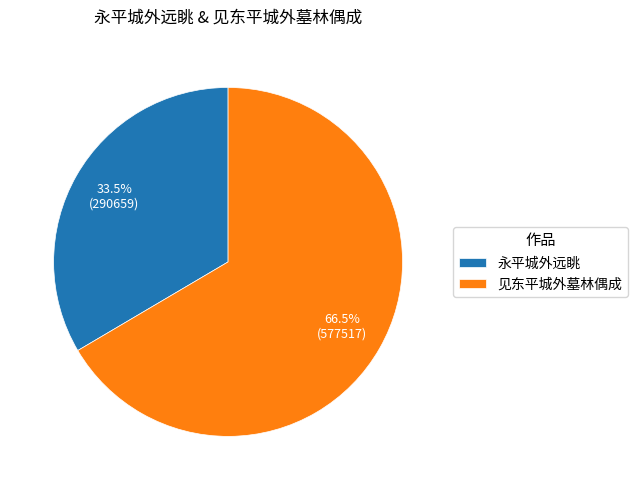

To the nearest percent, what is the combined percentage of 永平城外远眺 and 见东平城外墓林偶成?

100%